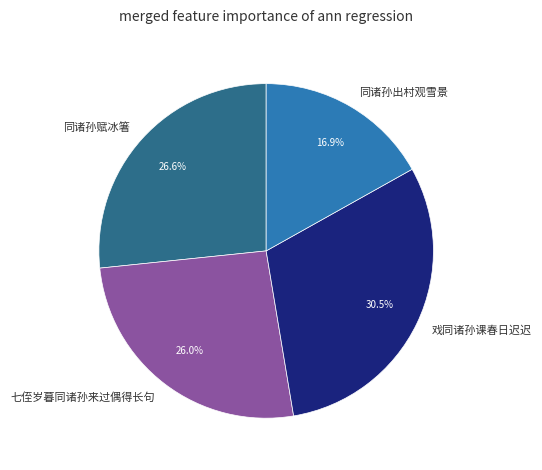

How many slices are in this pie chart?

4